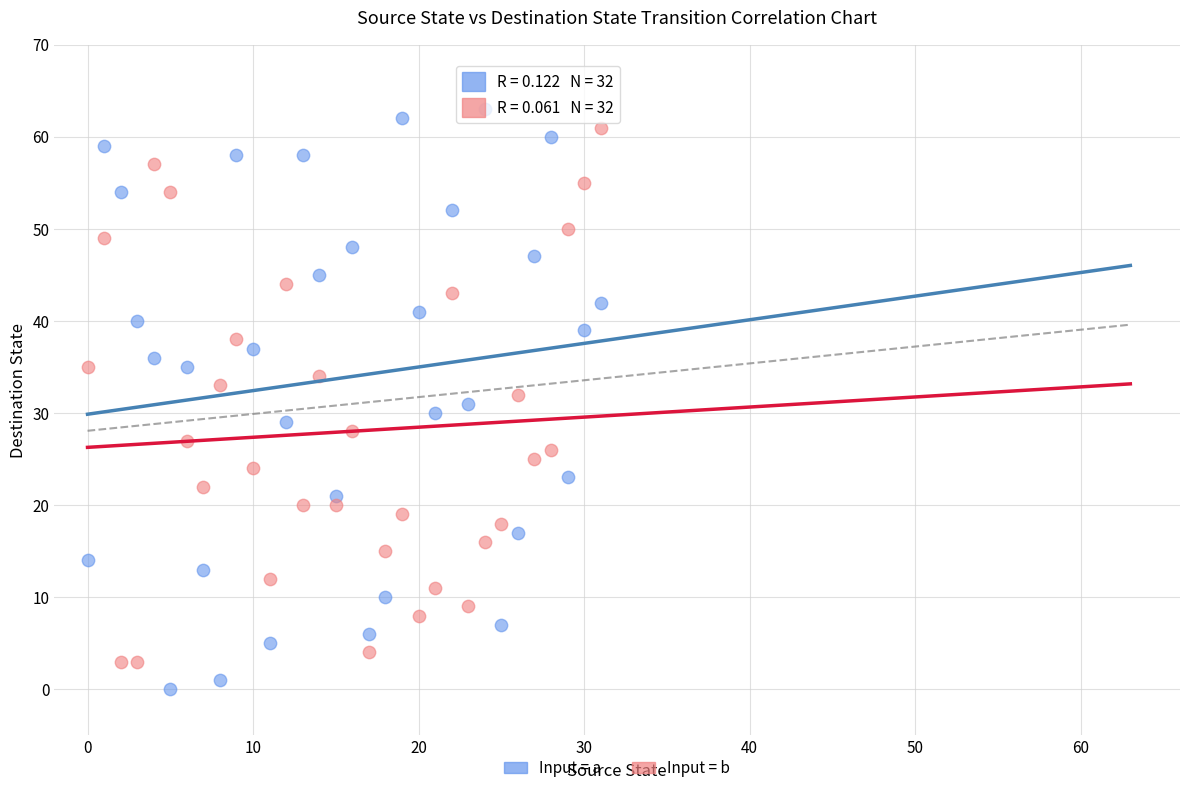

Which series reaches the minimum Y coordinate?

Input = a